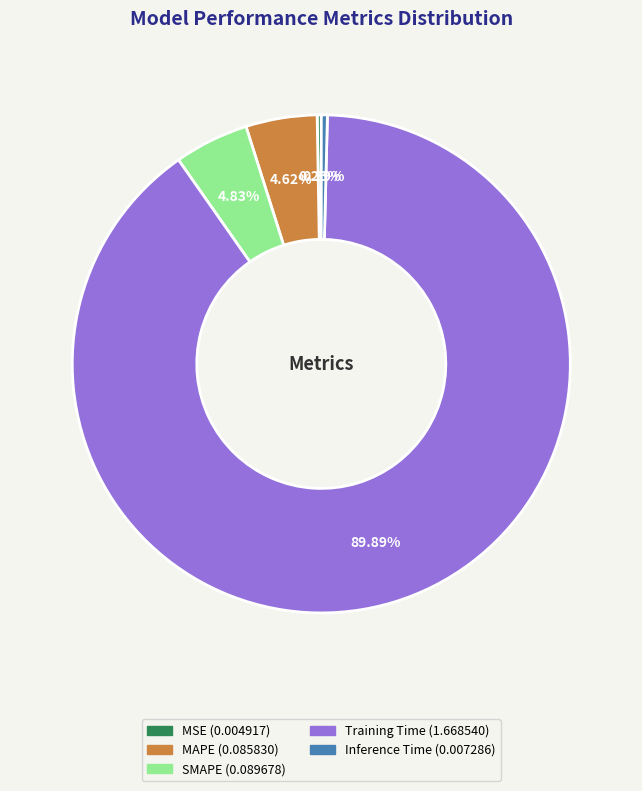

Which slice is the largest?

Training Time